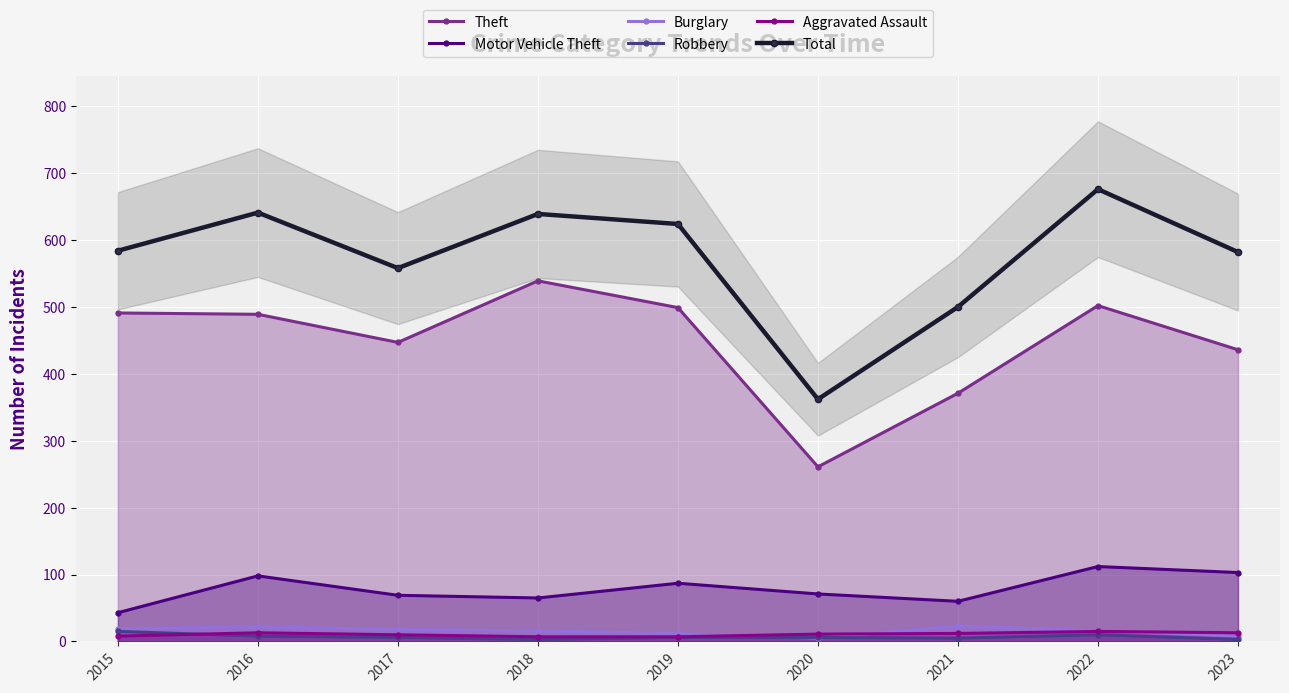

What is the average value of the Aggravated Assault series?

11